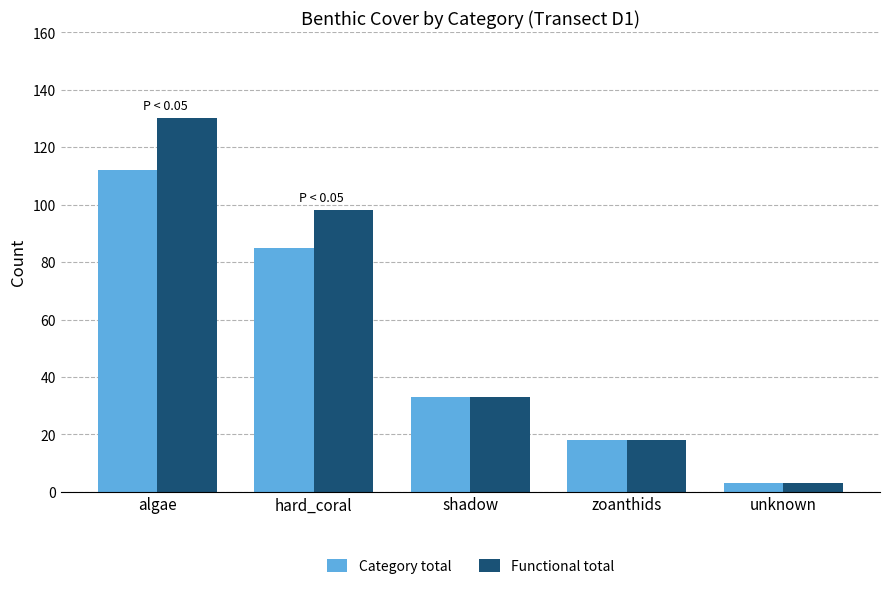

At which label does Functional total first exceed 33?

algae